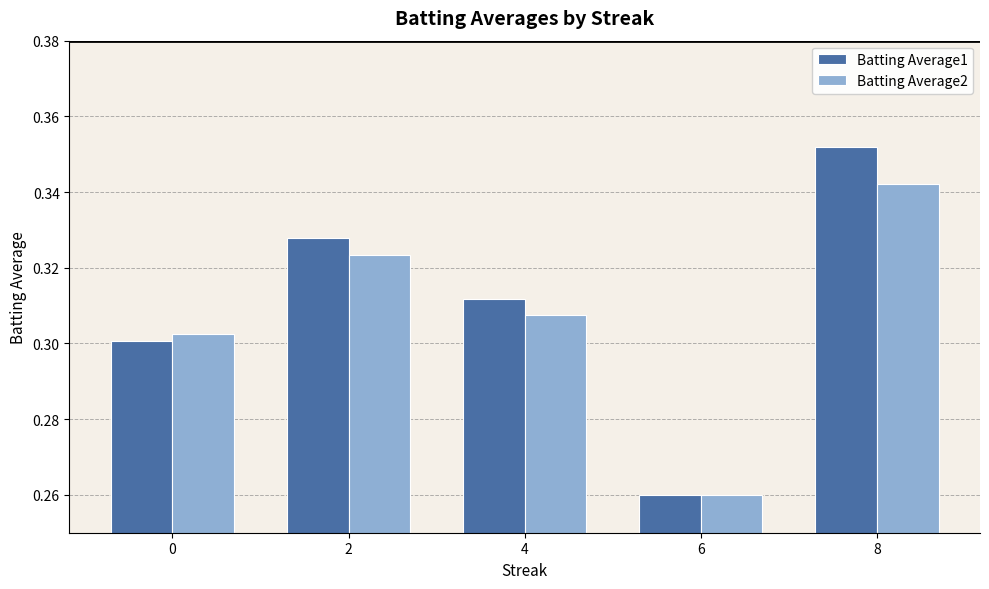

Which label corresponds to the smallest value in the chart?

6